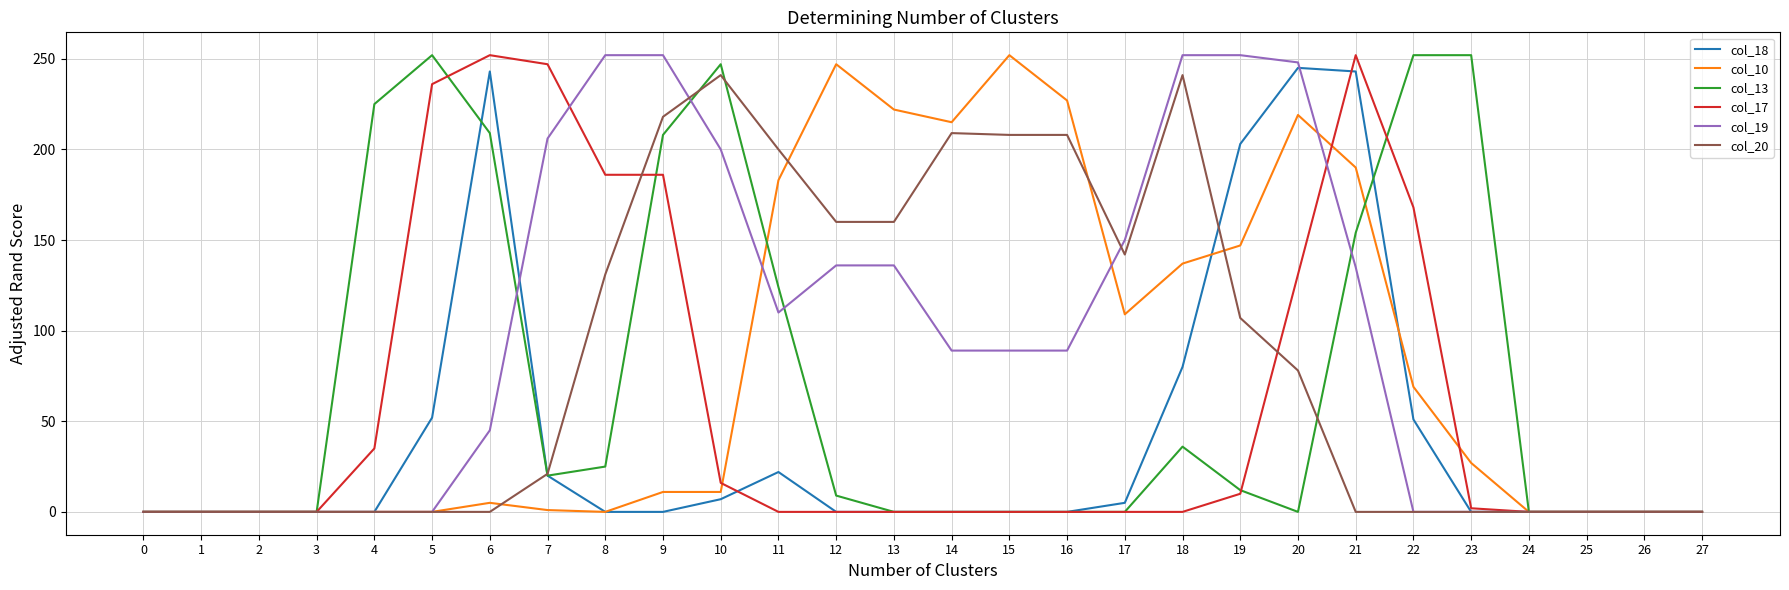

At which category is the sum across all series the highest?

21